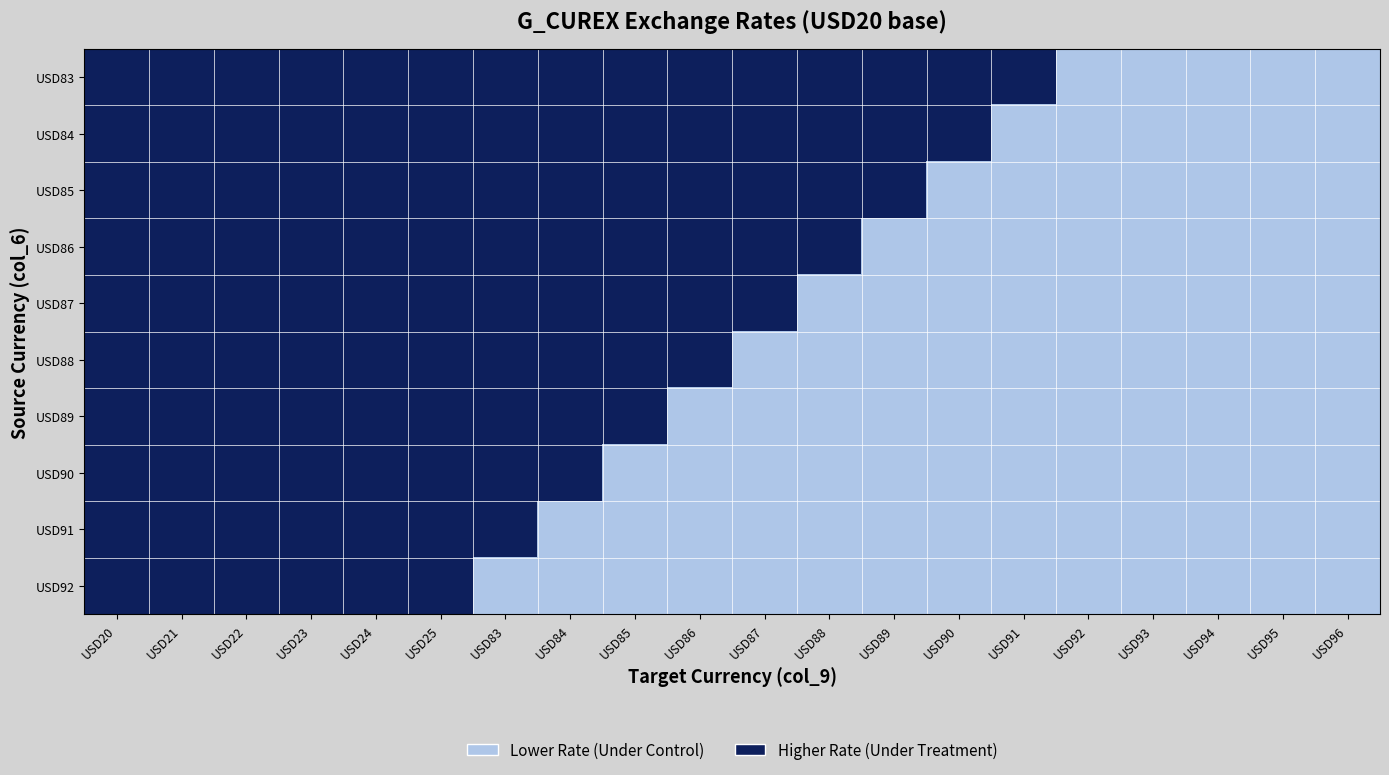

What is the sum of the USD85 values at USD25 and USD89?

2